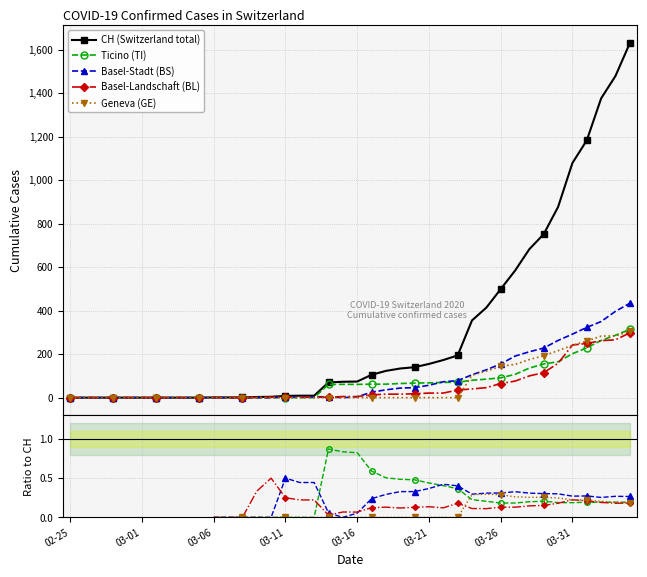

What are all the series names shown in the legend?

CH (Switzerland total), Ticino (TI), Basel-Stadt (BS), Basel-Landschaft (BL), Geneva (GE)